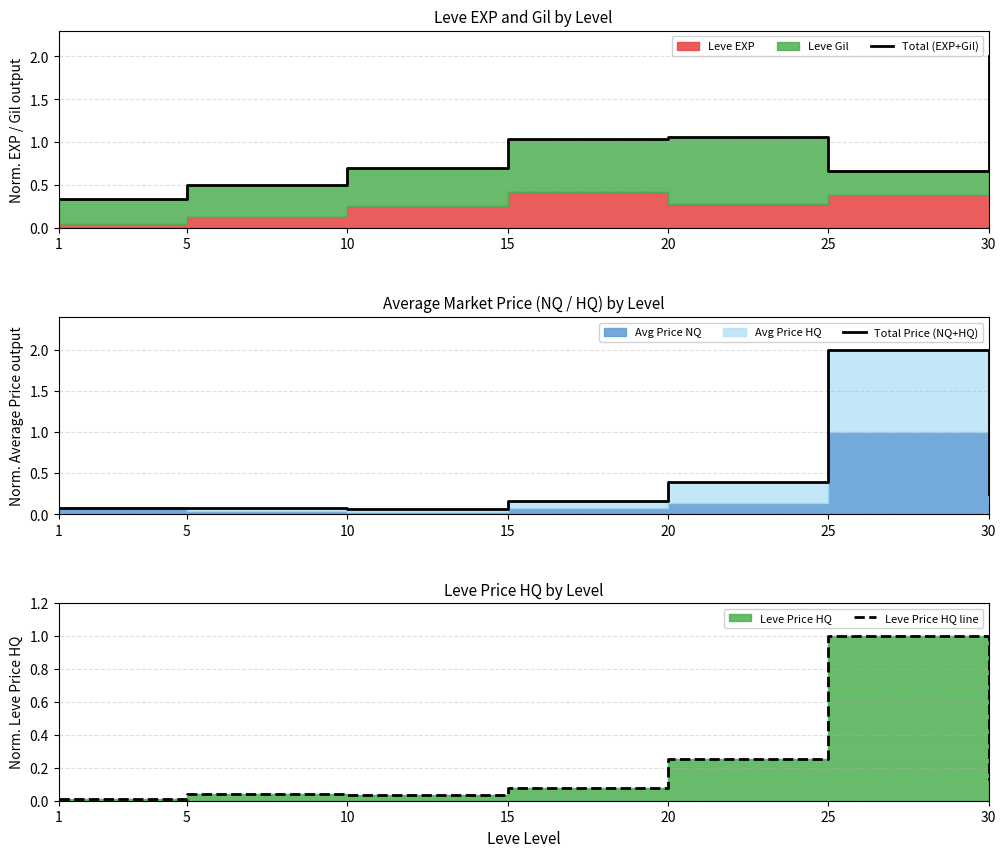

True or false: Leve Price HQ line and Total Price (NQ+HQ) cross at least once.

False